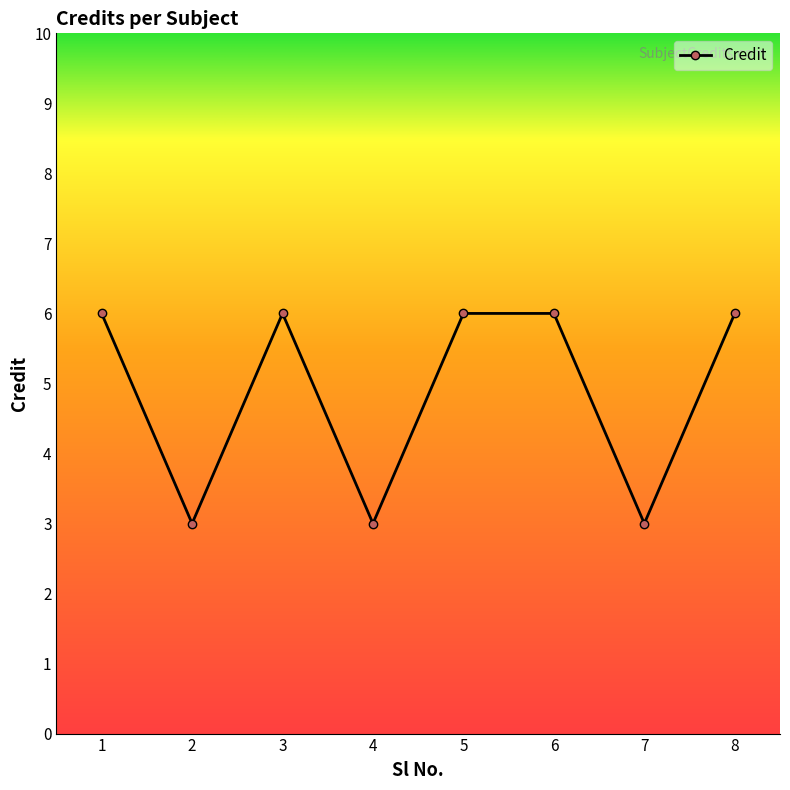

Approximately how many times larger is the value at 6 compared to 1?

1.0